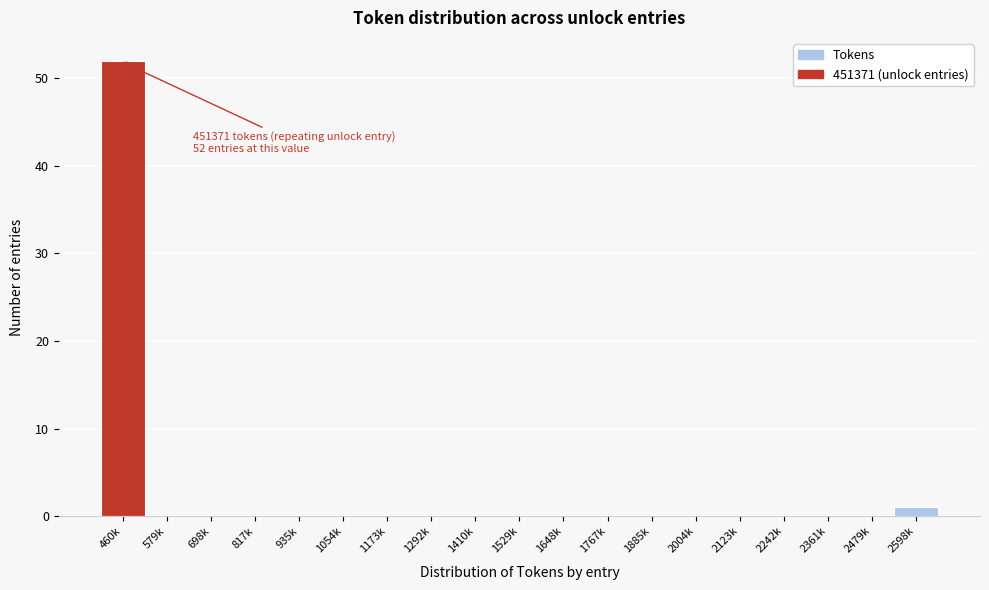

Reading right to left, extract all data points from this chart.

2598k=1	2479k=0	2361k=0	2242k=0	2123k=0	2004k=0	1885k=0	1767k=0	1648k=0	1529k=0	1410k=0	1292k=0	1173k=0	1054k=0	935k=0	817k=0	698k=0	579k=0	460k=52